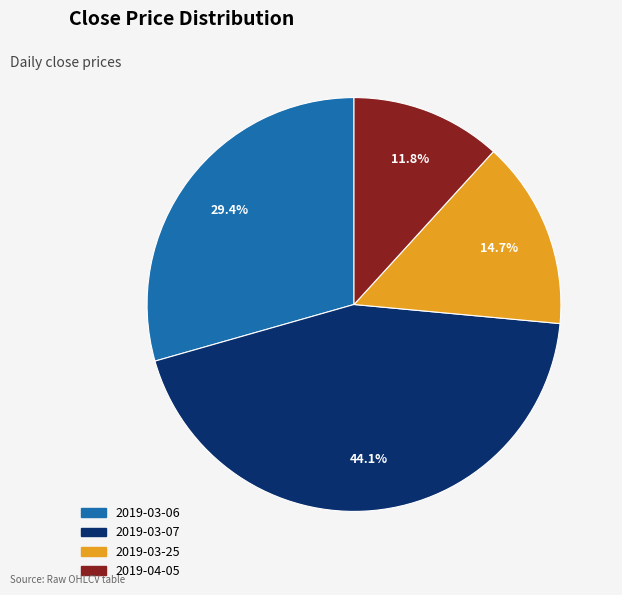

To the nearest percent, what is the difference between the 2019-03-06 and 2019-03-25 slice percentages?

15%